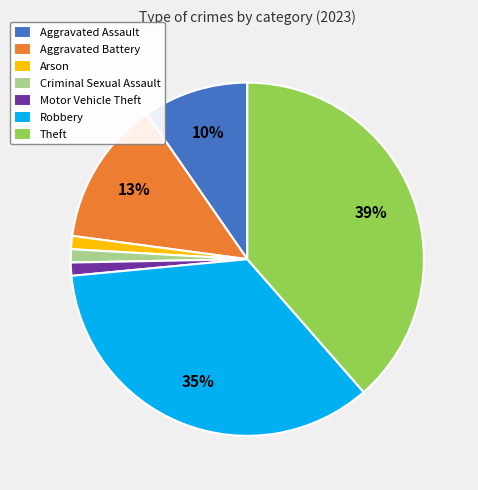

To the nearest percent, what percentage of the pie is Criminal Sexual Assault?

1%